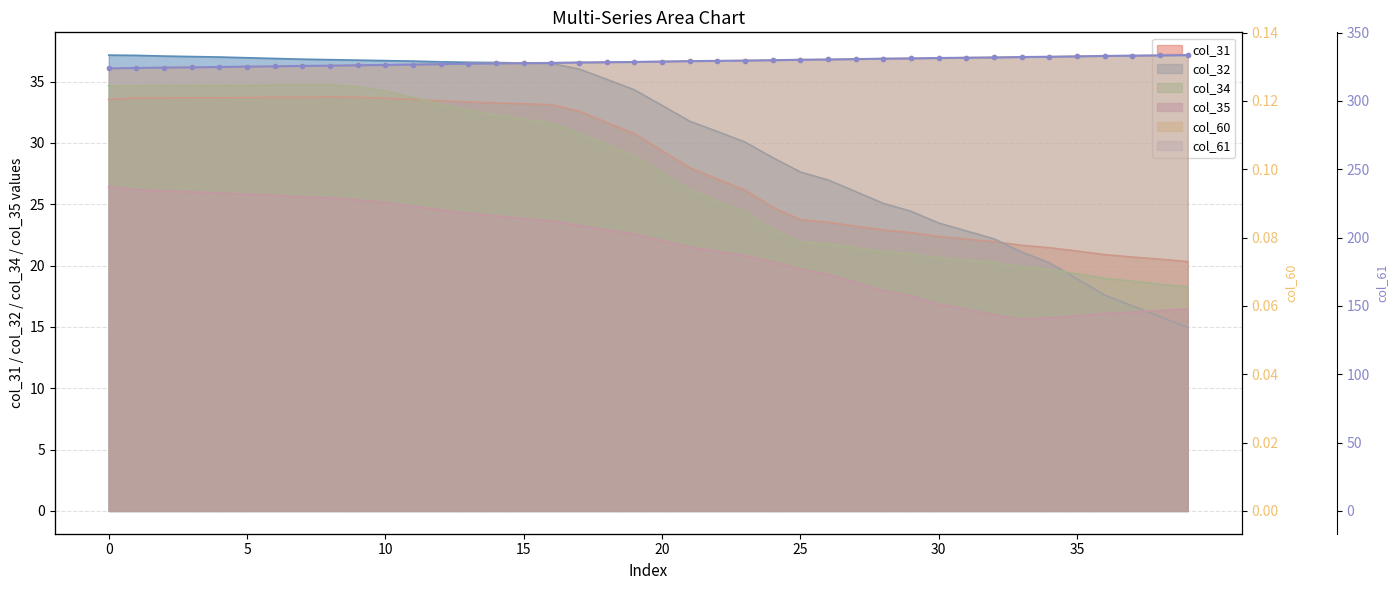

At 12, list the series in order from smallest to largest.

col_60, col_35, col_34, col_31, col_32, col_61